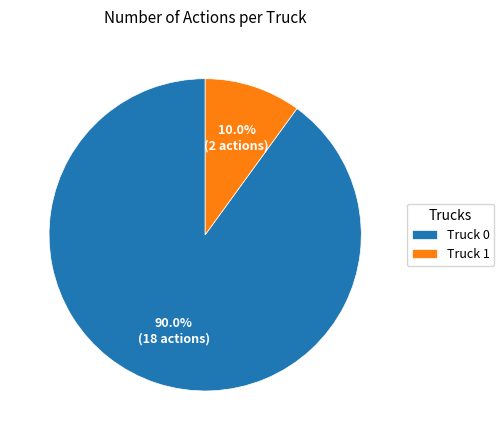

Which slice is the largest?

Truck 0